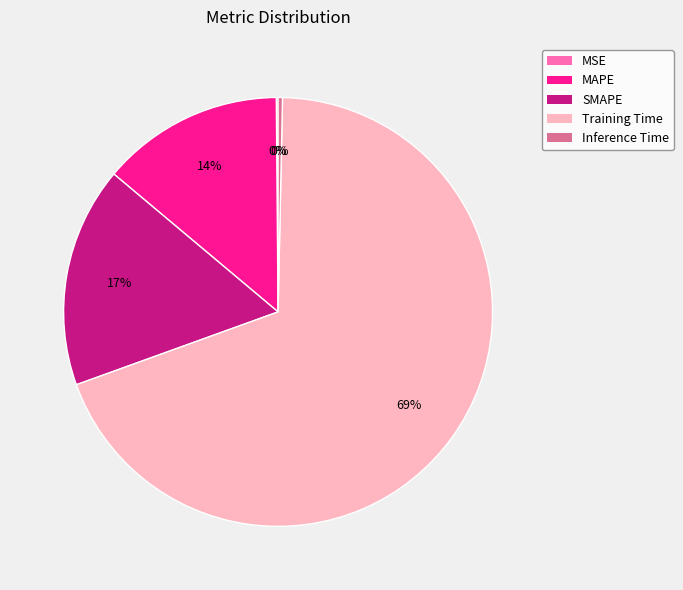

True or false: Inference Time accounts for 0% of the total.

True